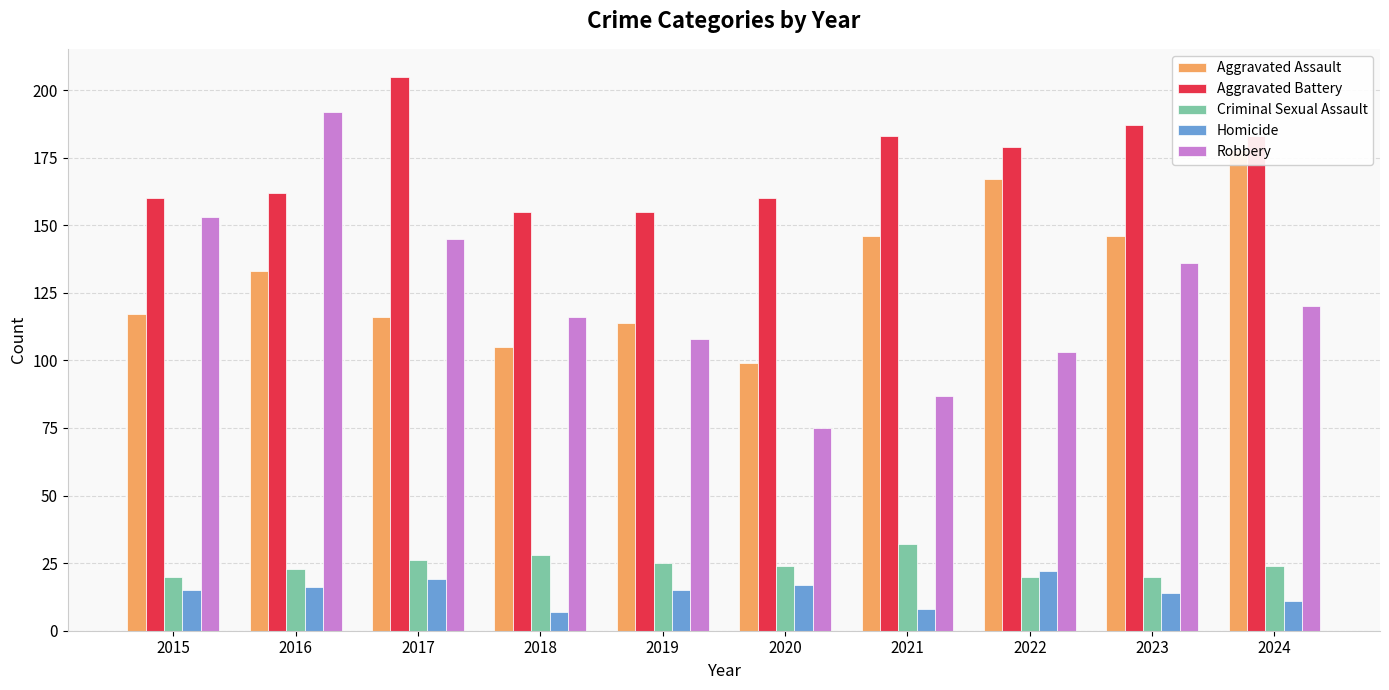

At which category is the sum across all series the highest?

2016